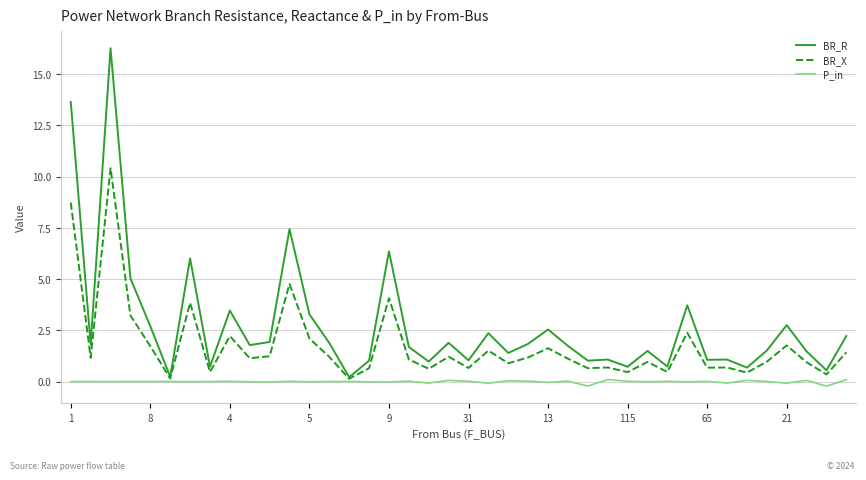

What is the maximum value shown in the chart?

16.3